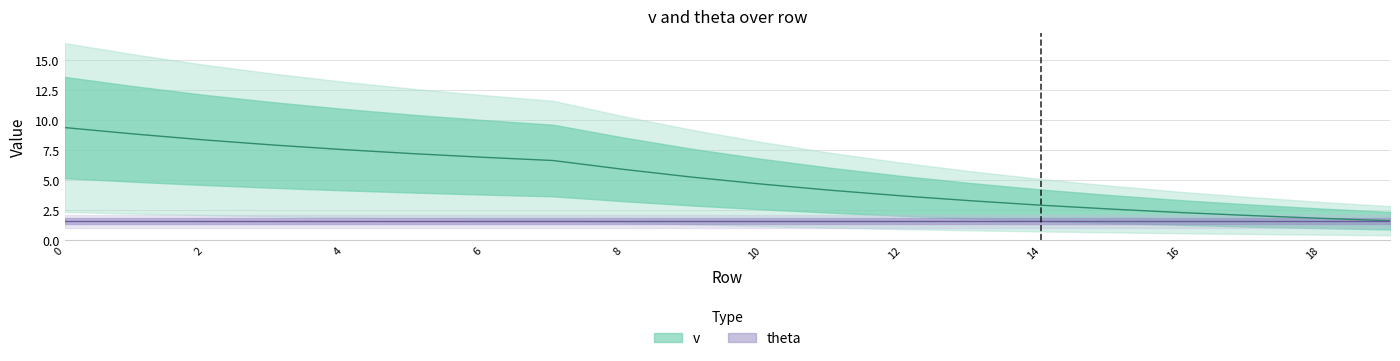

Rank the categories by value from lowest to highest.

19, 18, 17, 16, 15, 14, 13, 12, 11, 10, 9, 8, 7, 6, 5, 4, 3, 2, 1, 0